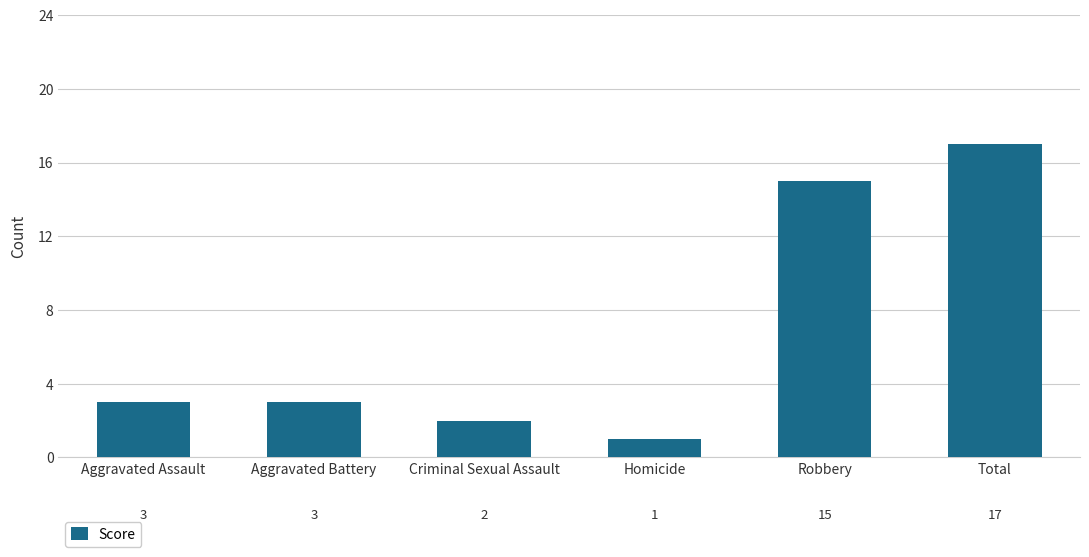

Which label corresponds to the smallest value in the chart?

Homicide